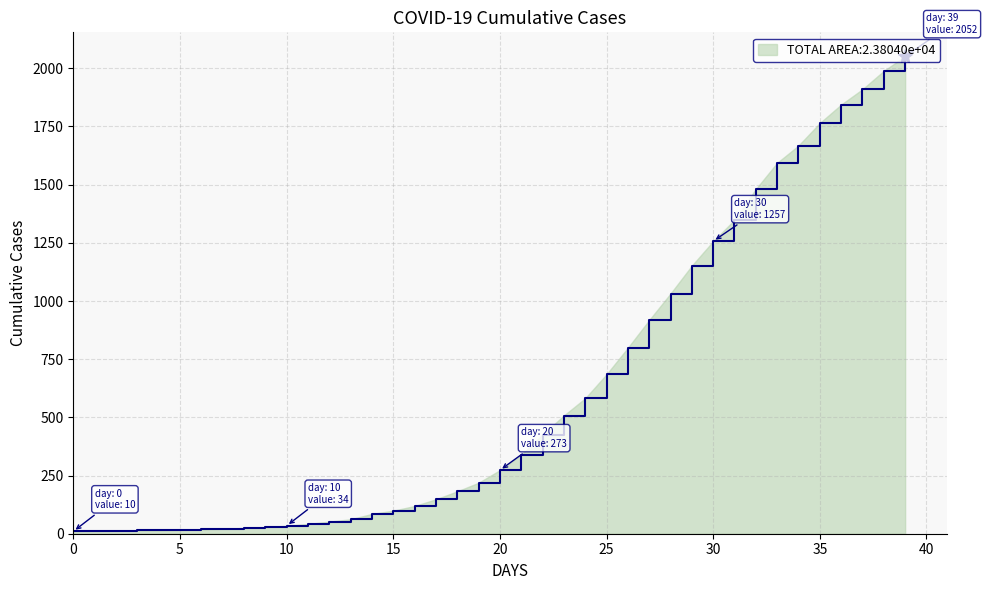

What is the difference between the maximum and minimum values?

2042